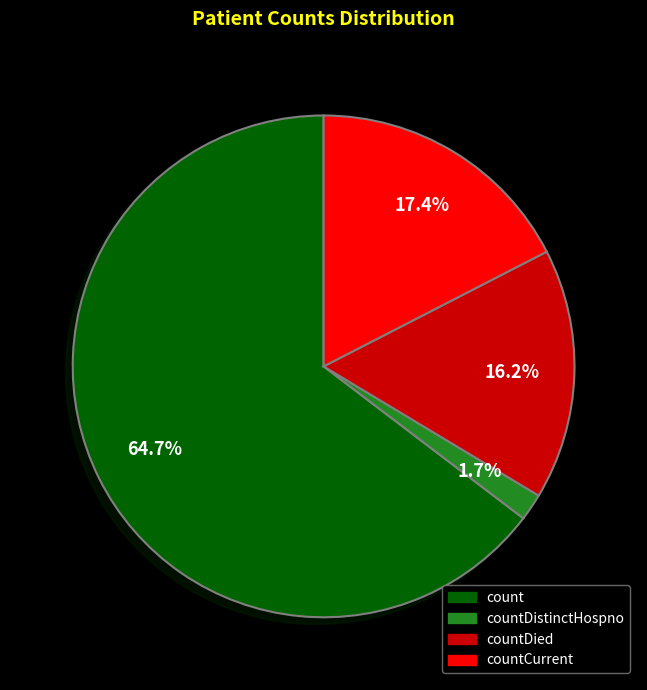

Rank the categories by value from highest to lowest.

count, countCurrent, countDied, countDistinctHospno